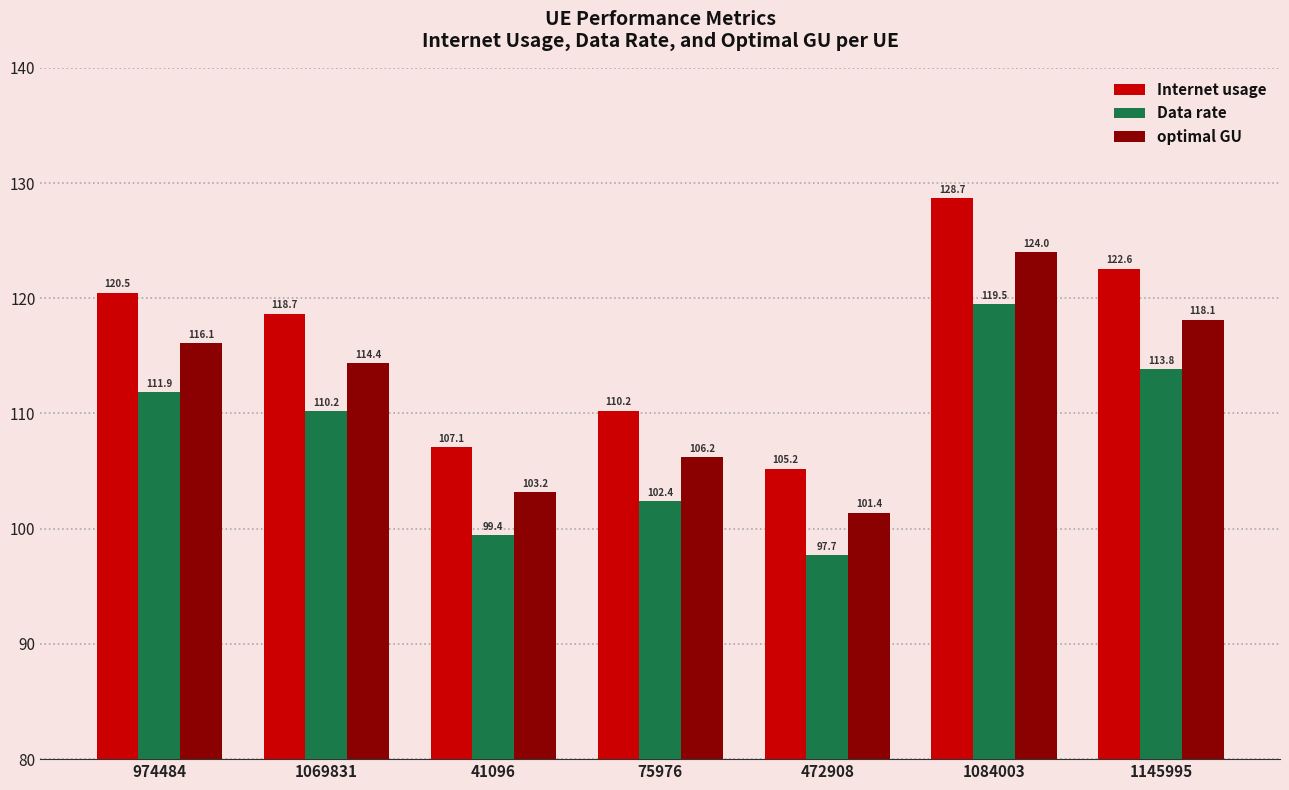

True or false: Data rate has a value of 27.4 at 41096.

False